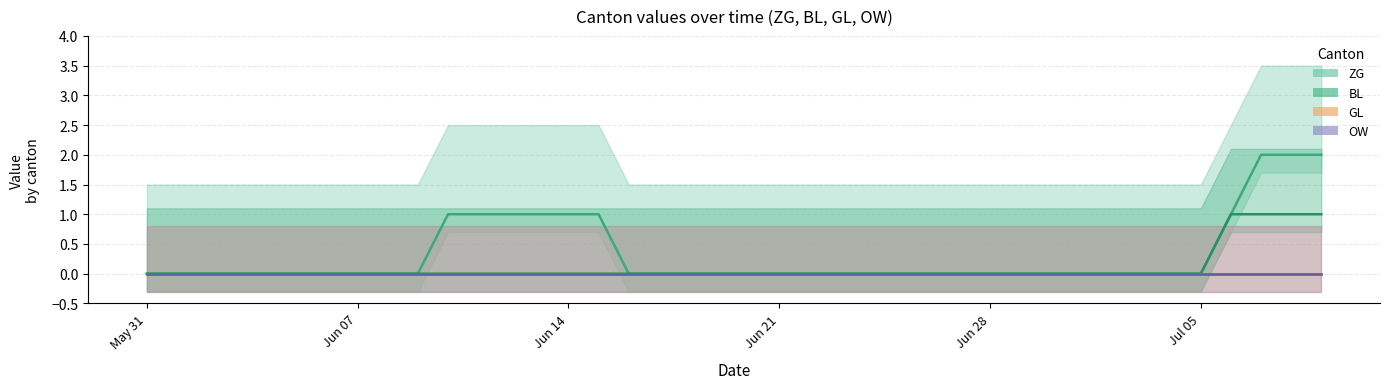

Which category has the lowest value in the ZG series?

May 31